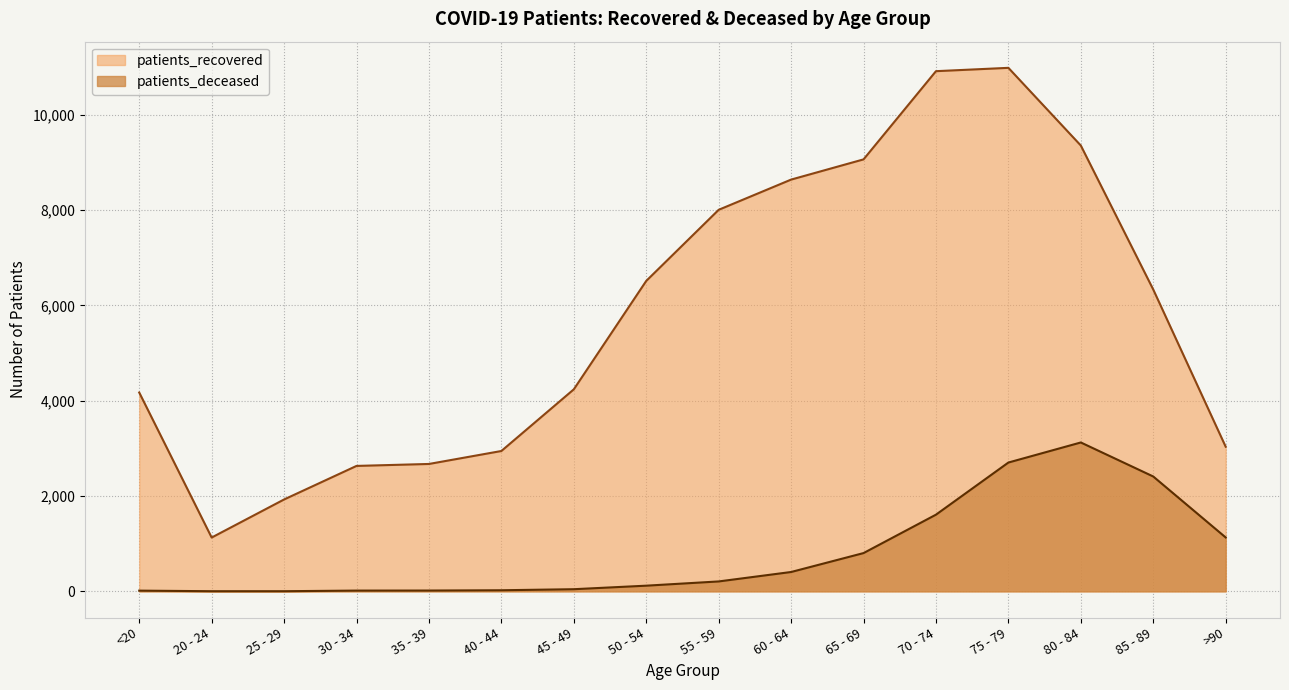

Does the chart display data point markers on the line(s)?

No